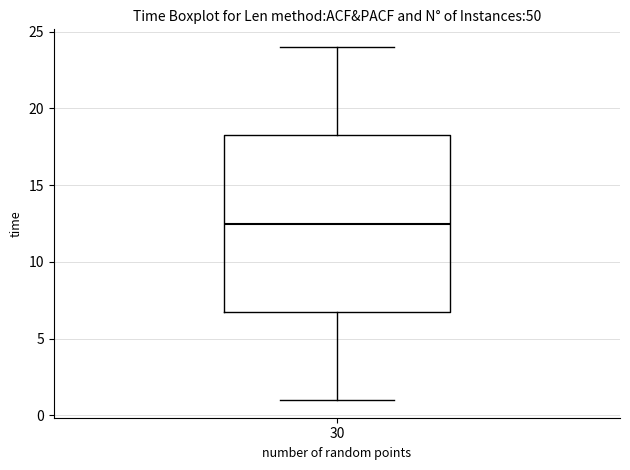

Where does the median line of the box at x = 30 sit on the y-axis? The values are not printed on the chart, so give them approximately, as read against the axis.

12.5